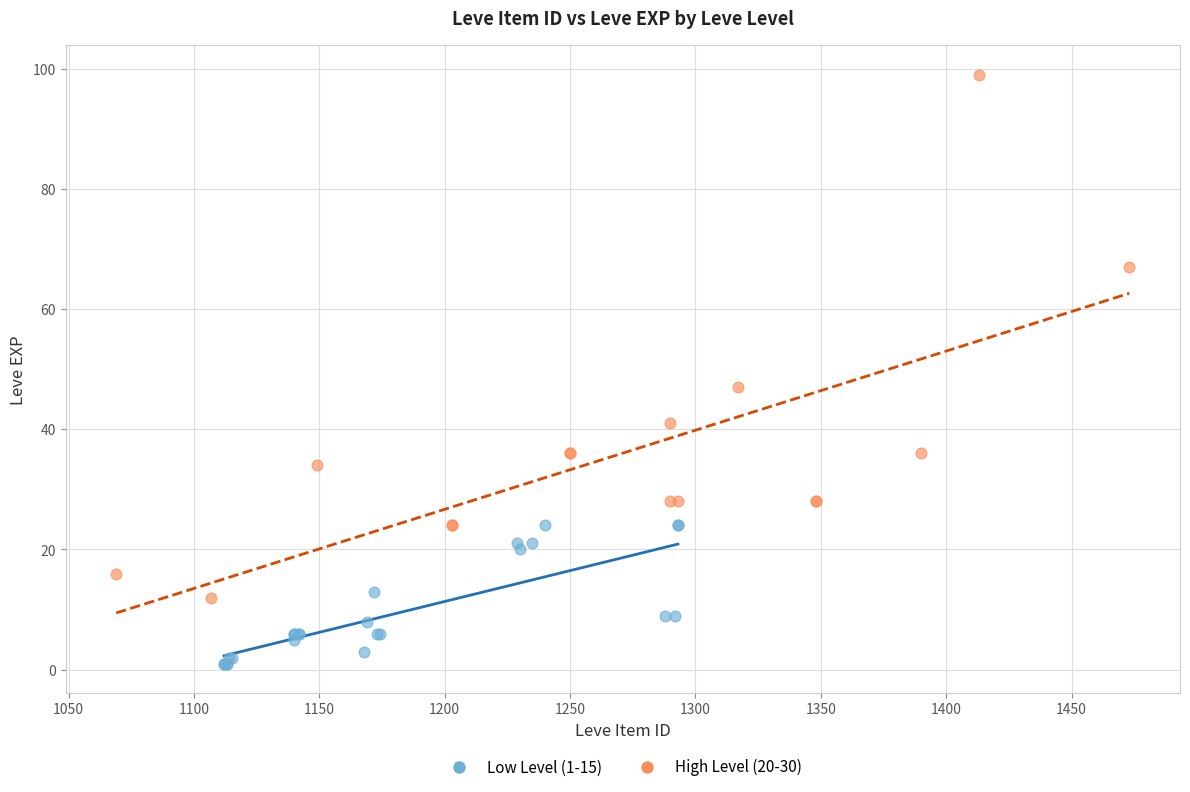

Which series reaches the minimum Y coordinate?

Low Level (1-15)